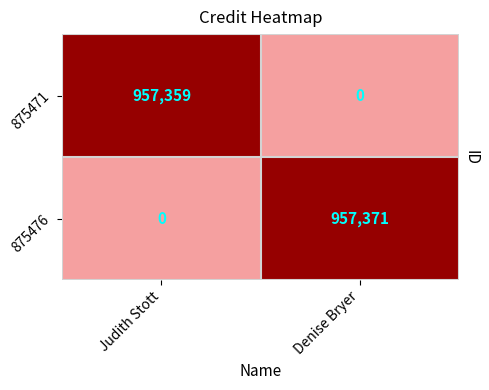

At which category is the sum across all series the highest?

Denise Bryer